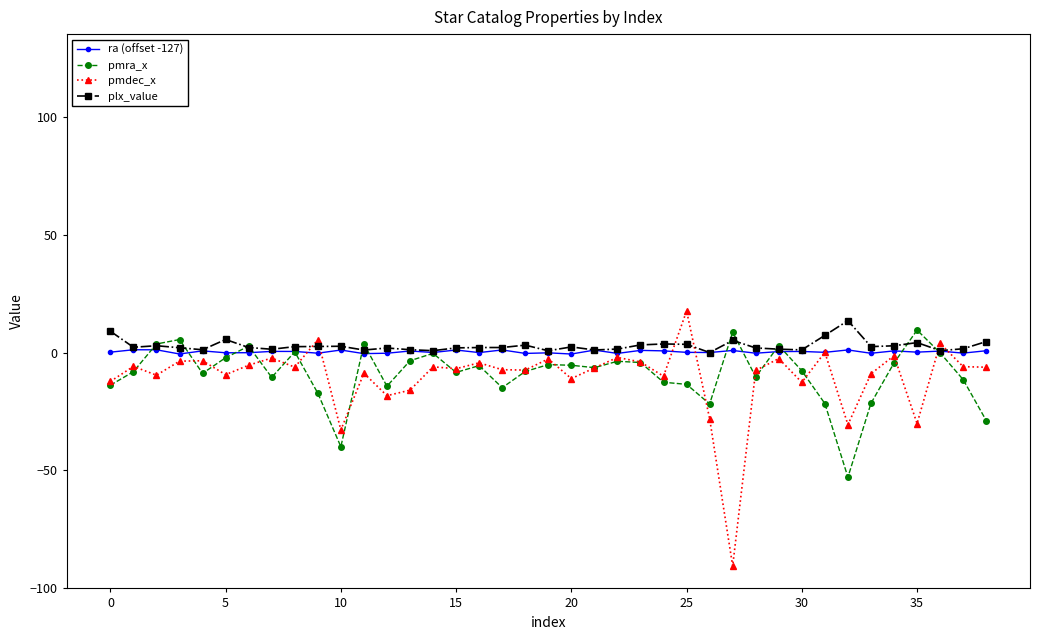

Which series has the largest range (max minus min)?

pmdec_x